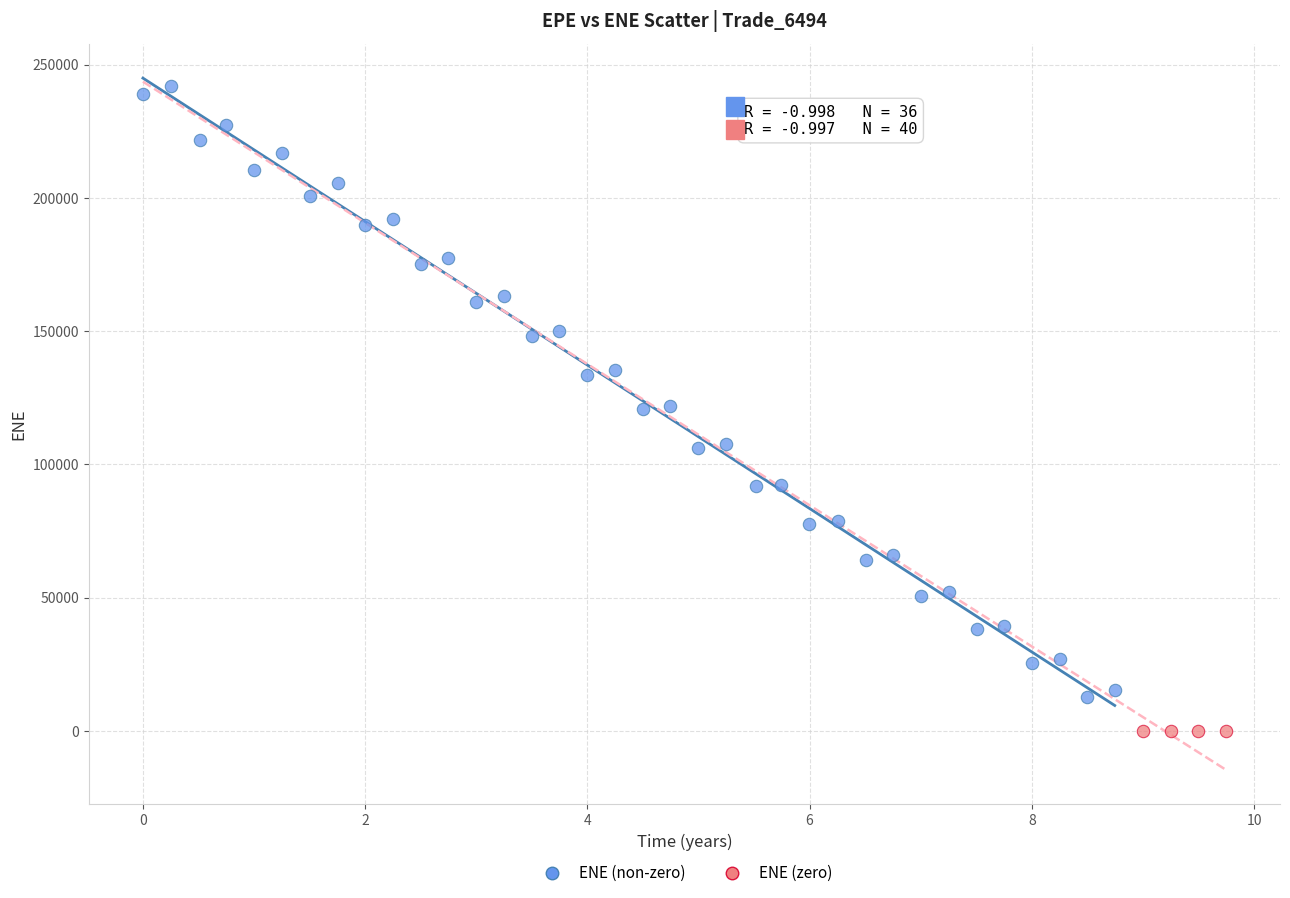

Which series reaches the minimum Y coordinate?

ENE (zero)